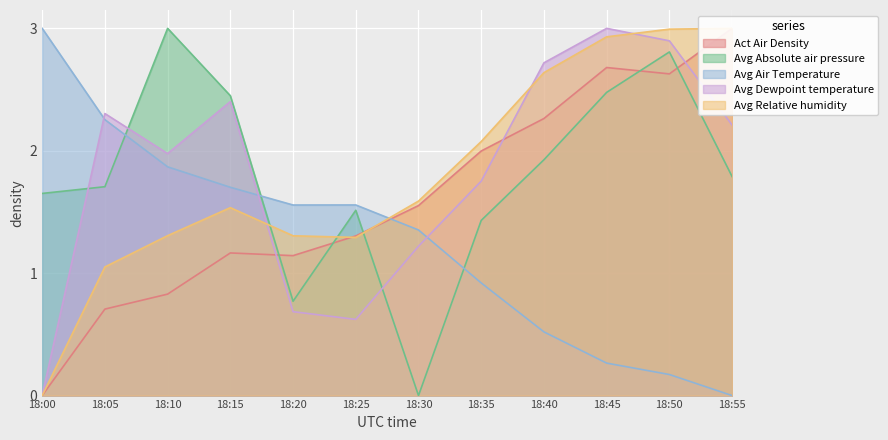

True or false: Avg Dewpoint temperature has more than 1 points higher than both neighbors.

True